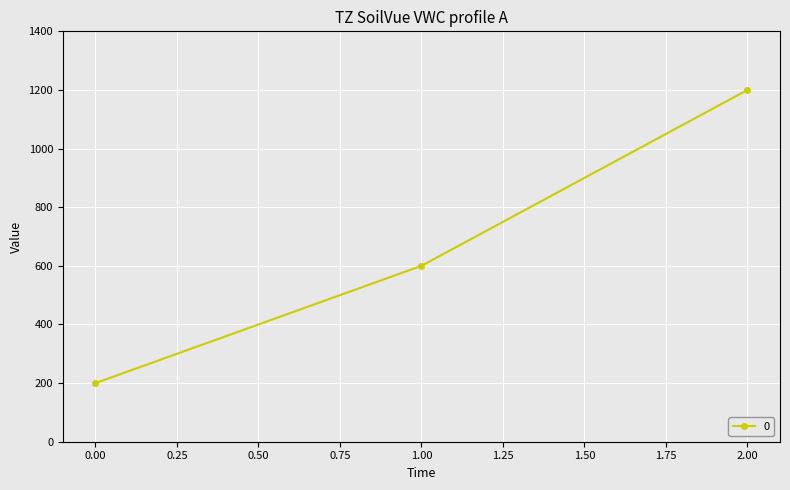

Is it true that the value at 0.00 is 200?

True